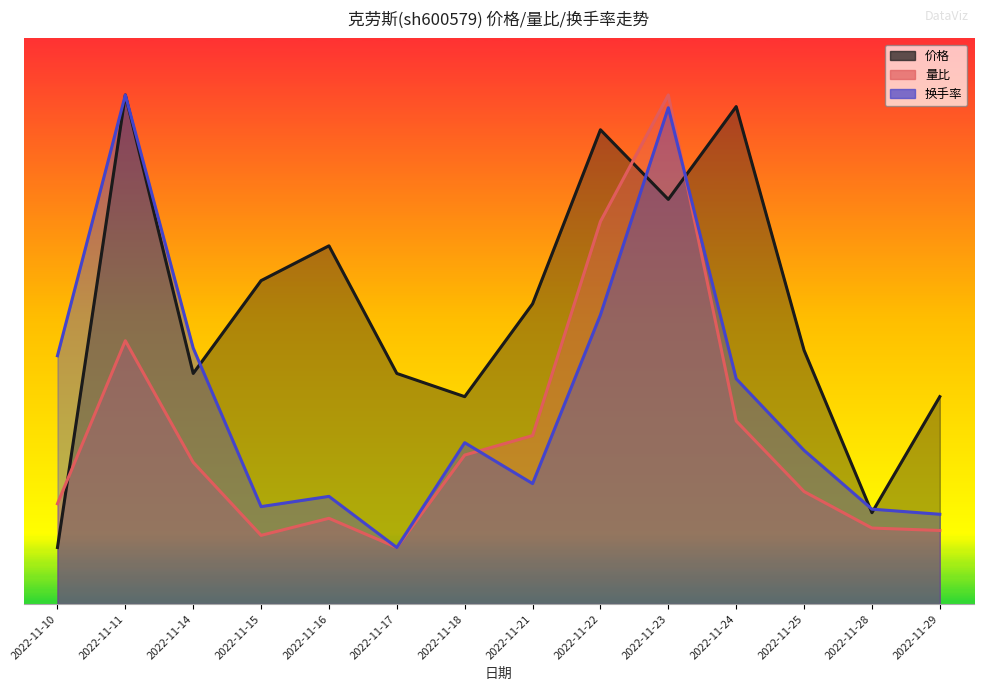

What is the value of the 价格 point at the 5th from the left?

6.3